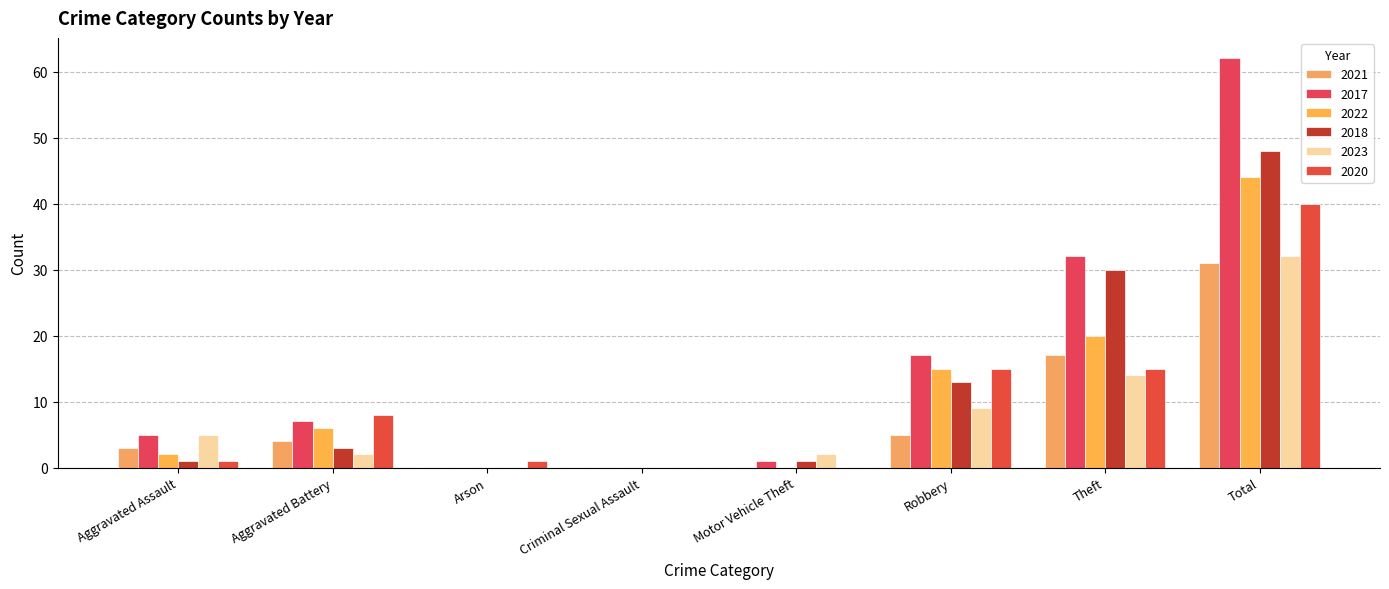

Which label corresponds to the largest value in the chart?

Total